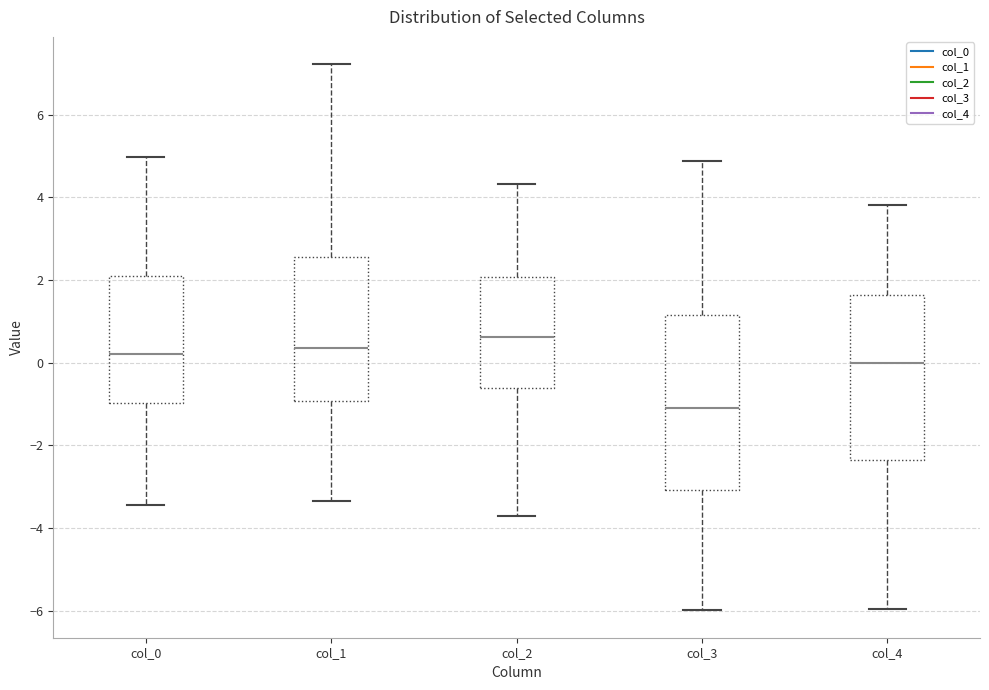

Reading left to right, read every box against the y-axis: the position of its median line, the range the box covers, and the ends of its whiskers. The values are not printed on the chart, so give them approximately, as read against the axis.

col_0: median 0.2, box -1.0 to 2.2, whiskers -3.4 to 5.0
col_1: median 0.4, box -1.0 to 2.6, whiskers -3.4 to 7.2
col_2: median 0.6, box -0.6 to 2.0, whiskers -3.8 to 4.4
col_3: median -1.2, box -3.0 to 1.2, whiskers -6.0 to 4.8
col_4: median 0.0, box -2.4 to 1.6, whiskers -6.0 to 3.8